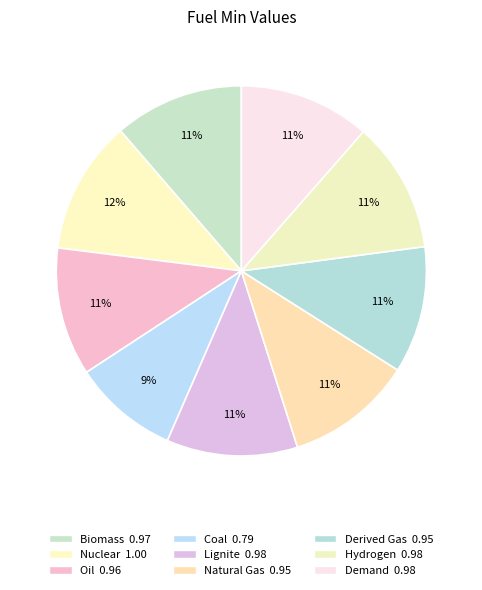

True or false: Derived Gas accounts for 11% of the total.

True